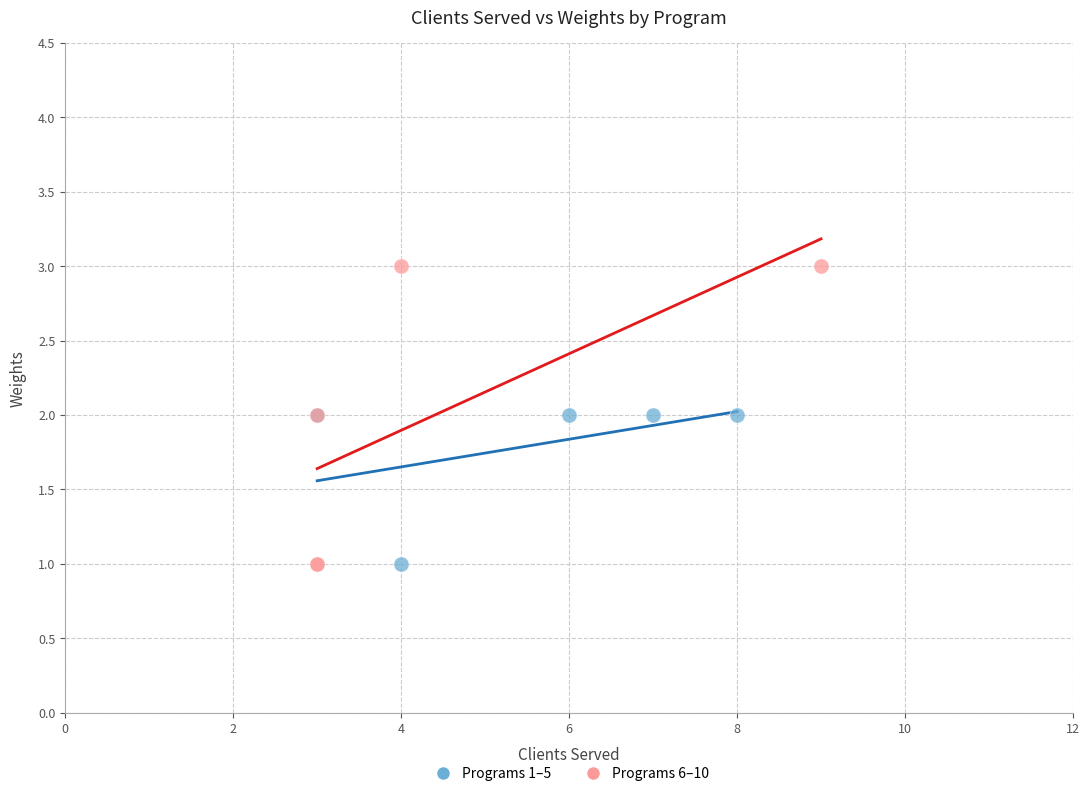

Which series contains the highest Y value?

Programs 6–10